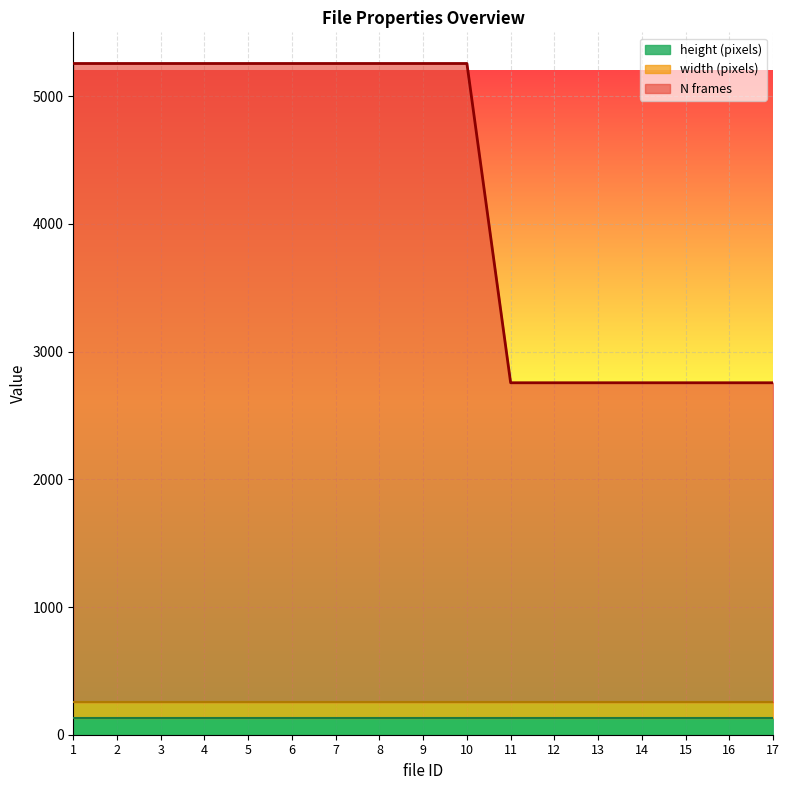

Is it true that height (pixels) equals 128 at 2?

True